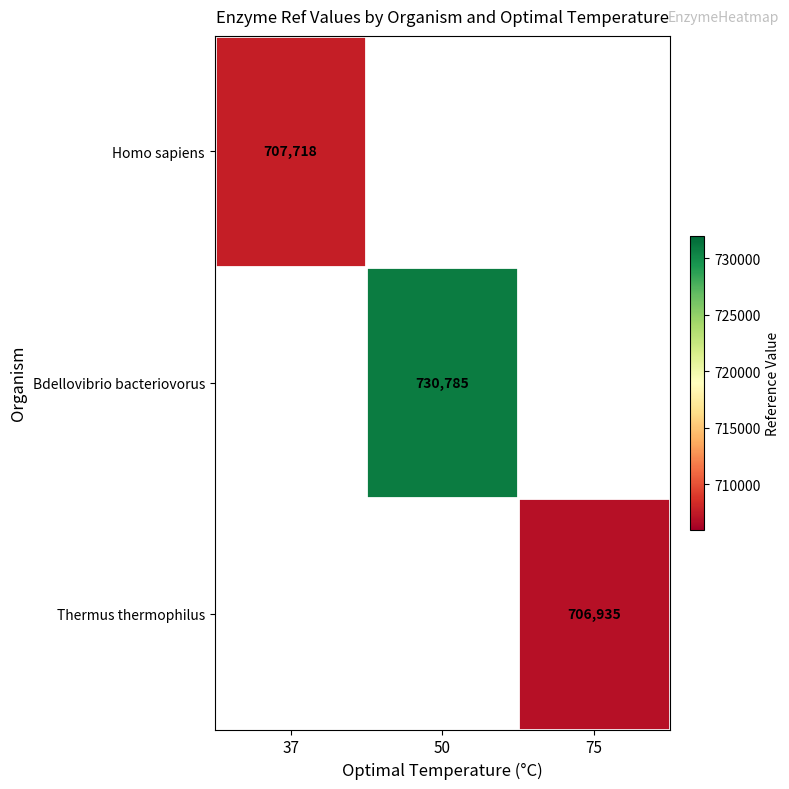

The Thermus thermophilus series shows 1140830 at 75. True or false?

False